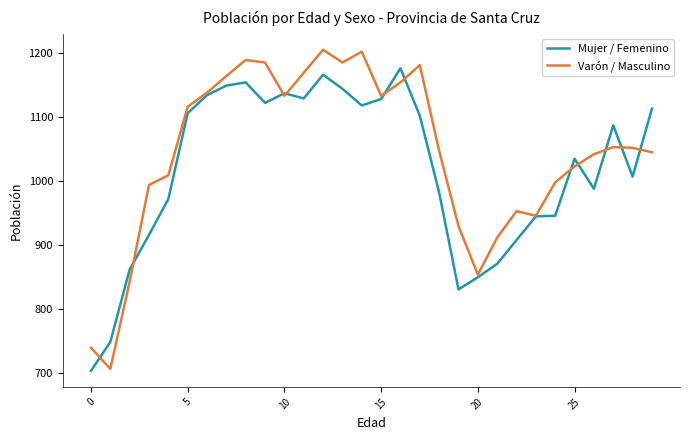

How many categories are shown in the chart?

30